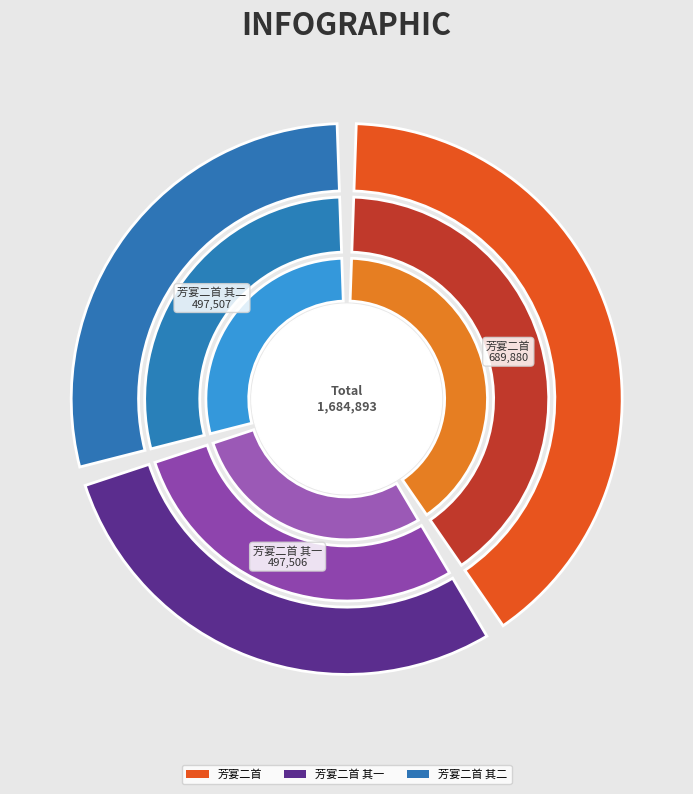

Which category has the biggest portion of the pie?

芳宴二首